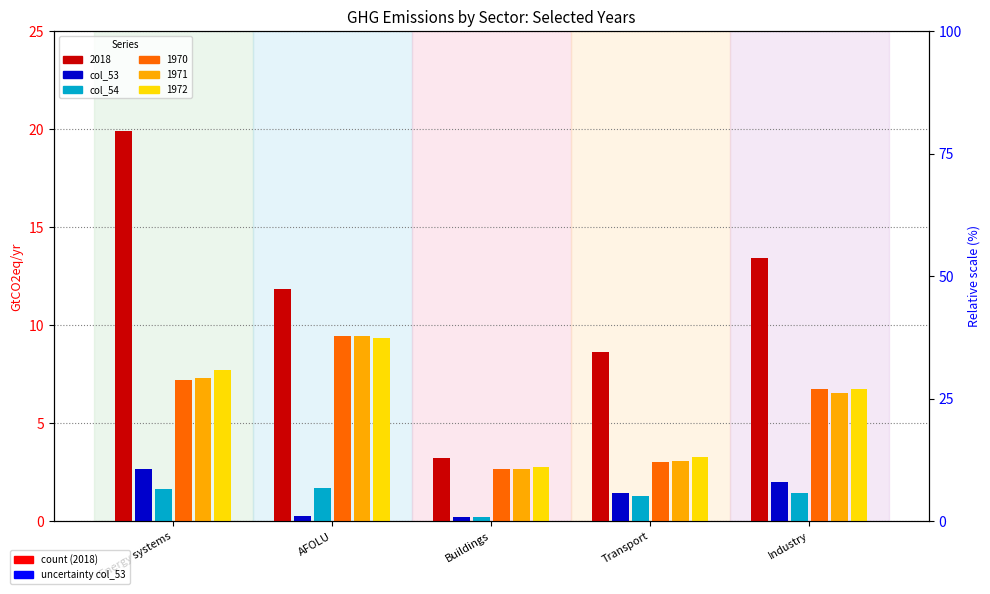

What is the difference between the maximum and minimum values in the col_53 series?

2.4